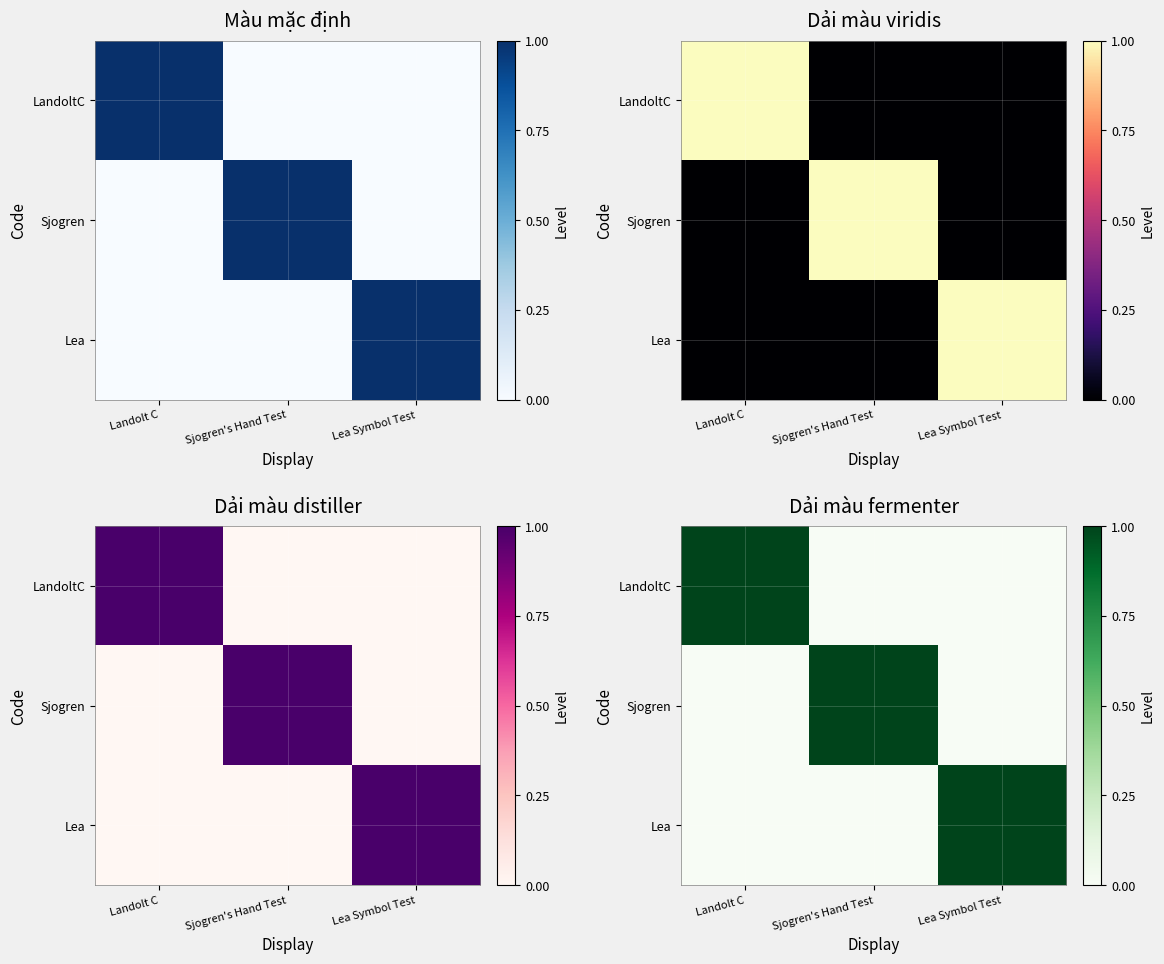

List the labels in order of Sjogren value, smallest first.

Landolt C, Lea Symbol Test, Sjogren's Hand Test